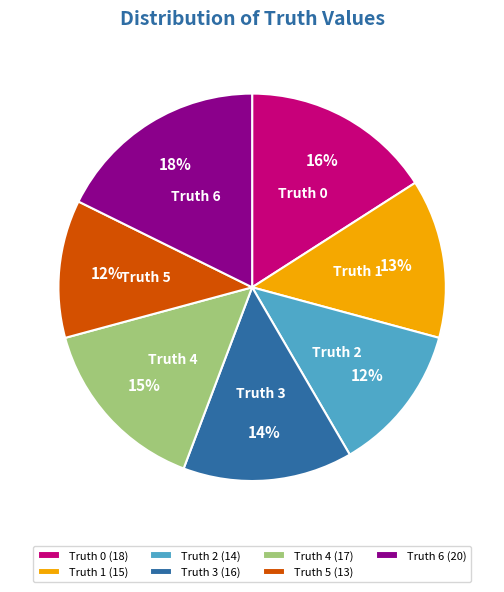

What is the ratio of the value at Truth 5 (13) to the value at Truth 1 (15)?

0.9